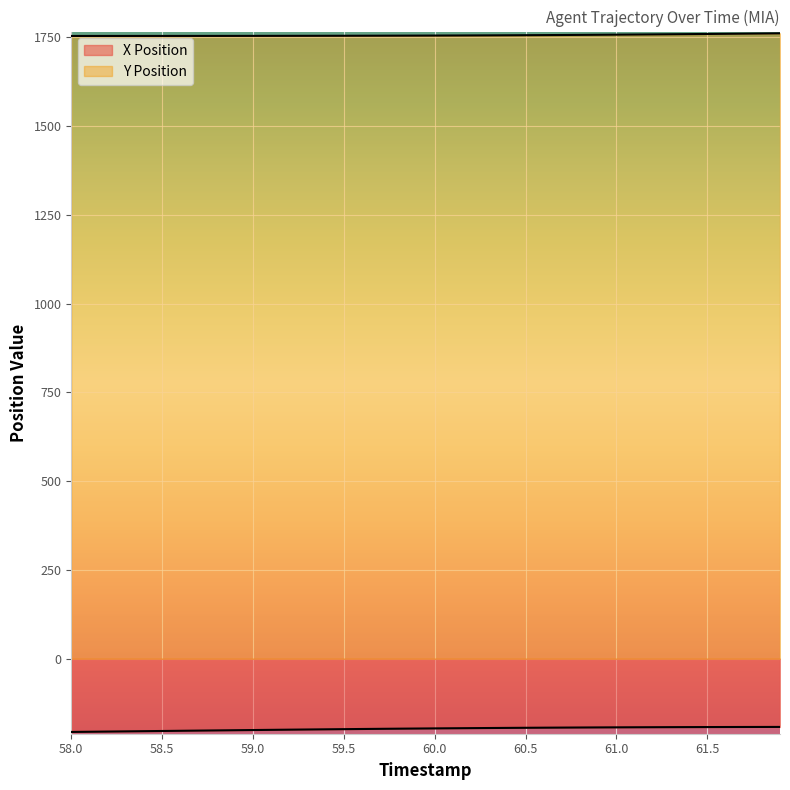

What is the smallest value displayed?

-206.2